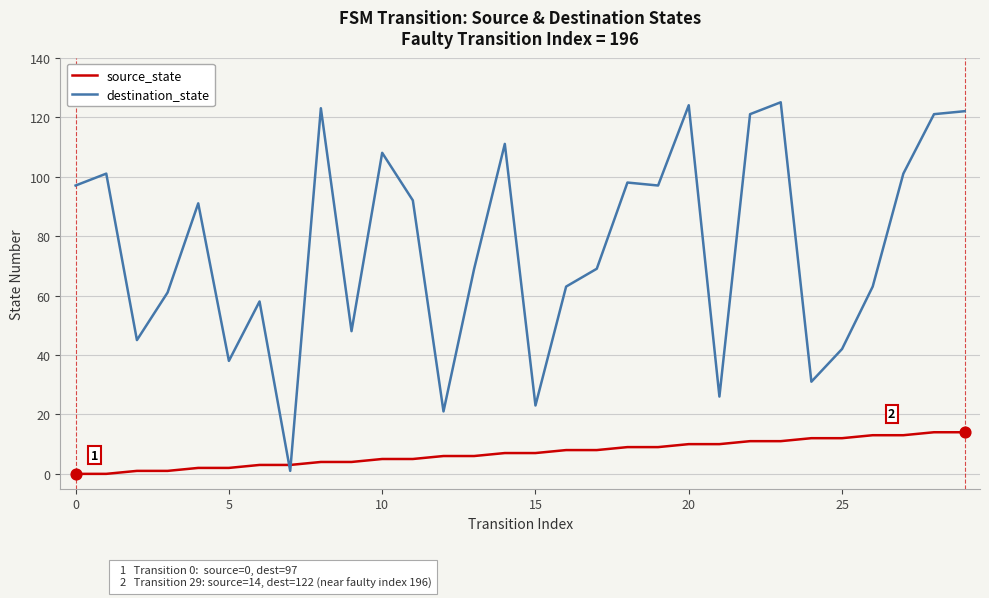

Which series has the largest total across all categories?

destination_state